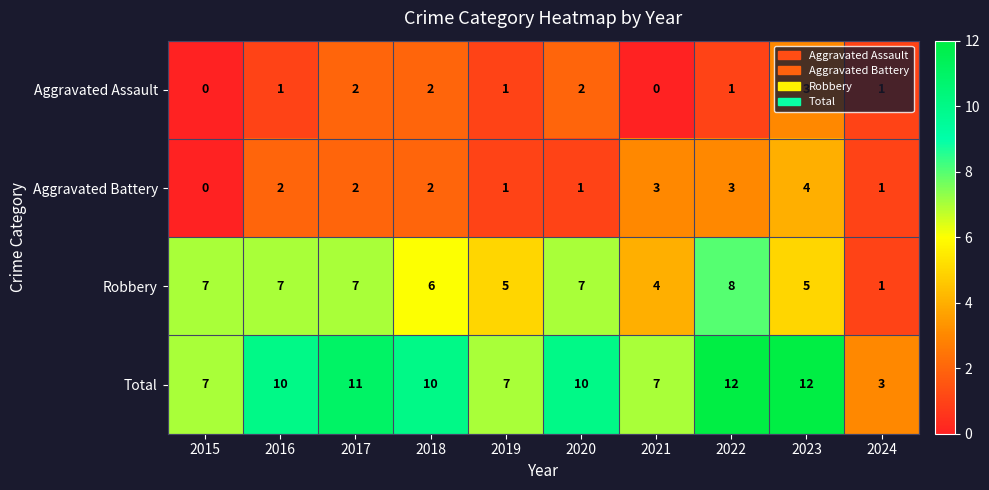

What is the total value across all series at 2020?

20